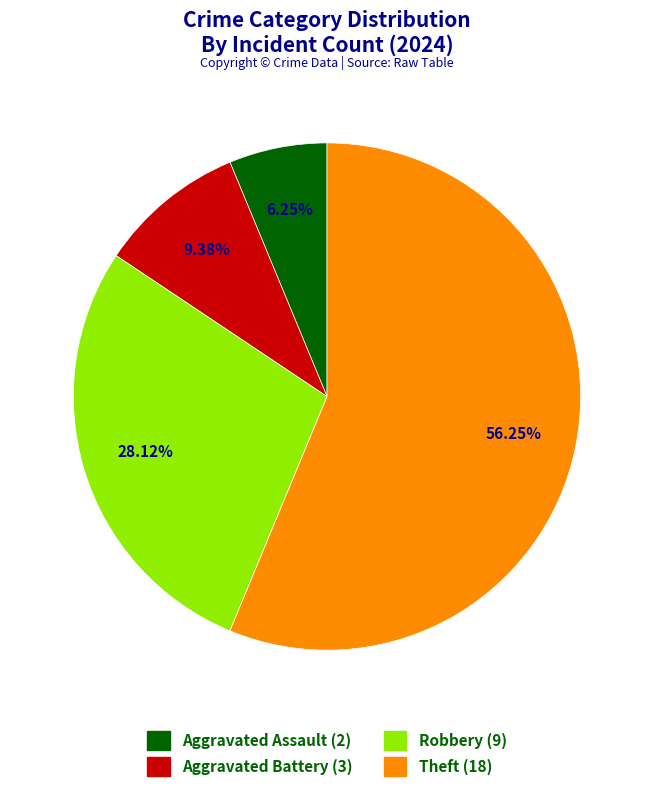

Is there a majority slice in this chart?

Yes